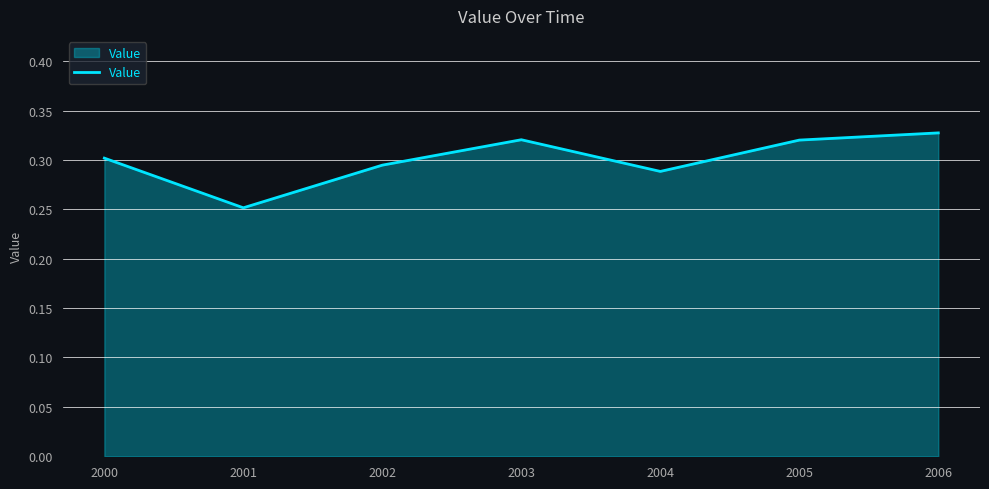

Count the values in the range 0 to 1.

7